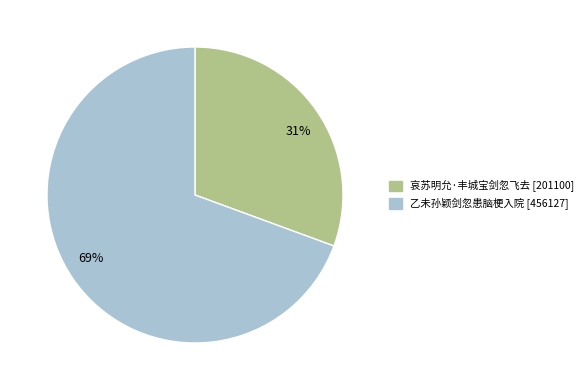

Is there any slice that represents more than half of the pie?

Yes